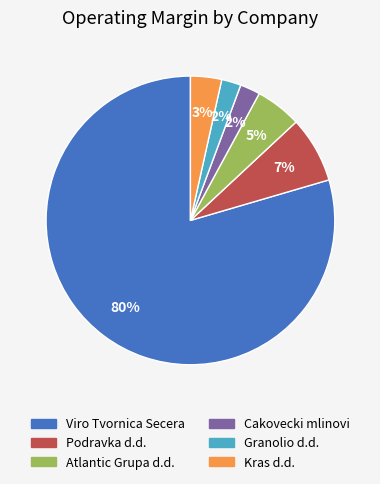

True or false: Viro Tvornica Secera accounts for 80% of the total.

True